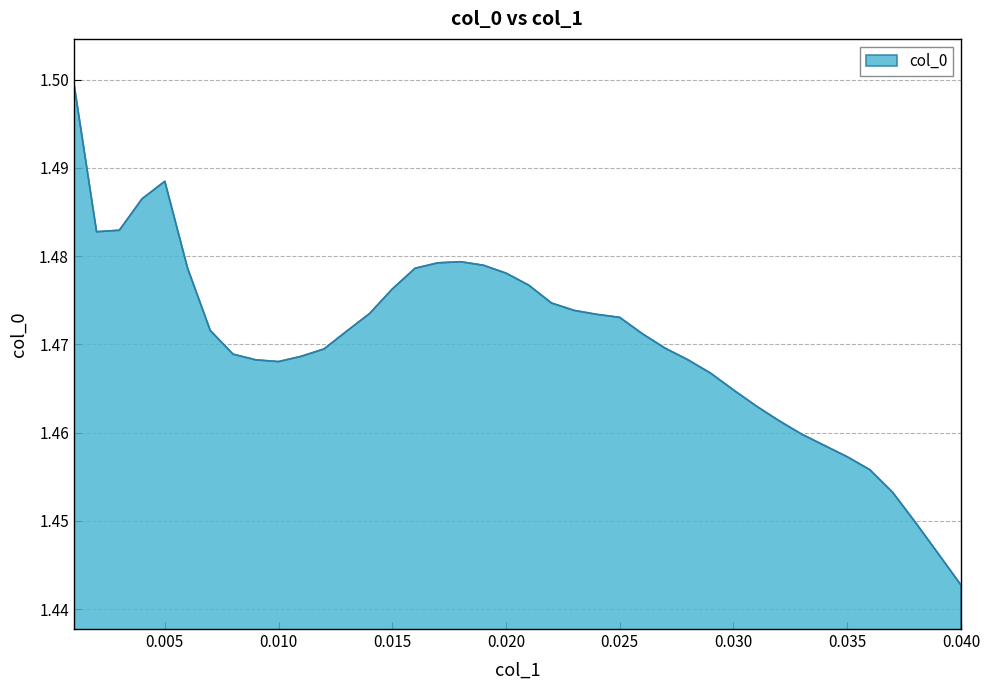

What is the sum of all values?

58.8